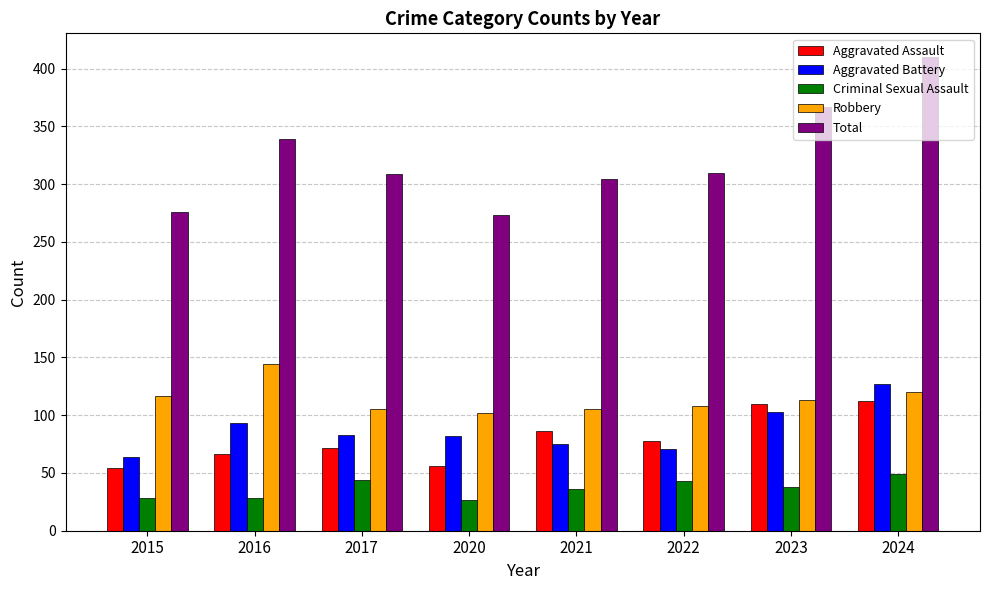

What is the value of the Aggravated Assault bar at the 1st from the left?

54